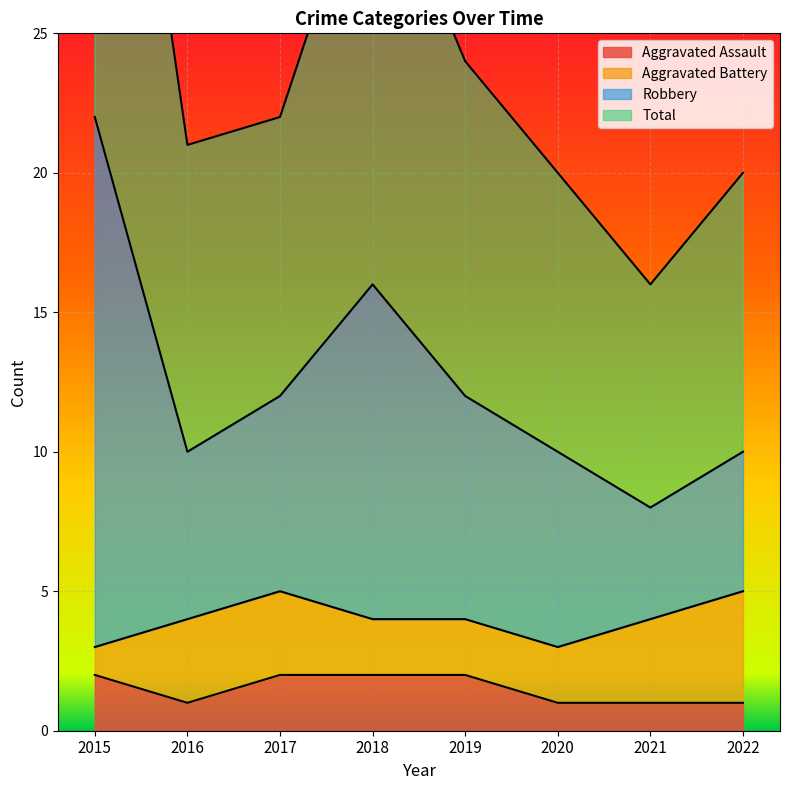

Is it true that Aggravated Assault equals 1 at 2021?

True